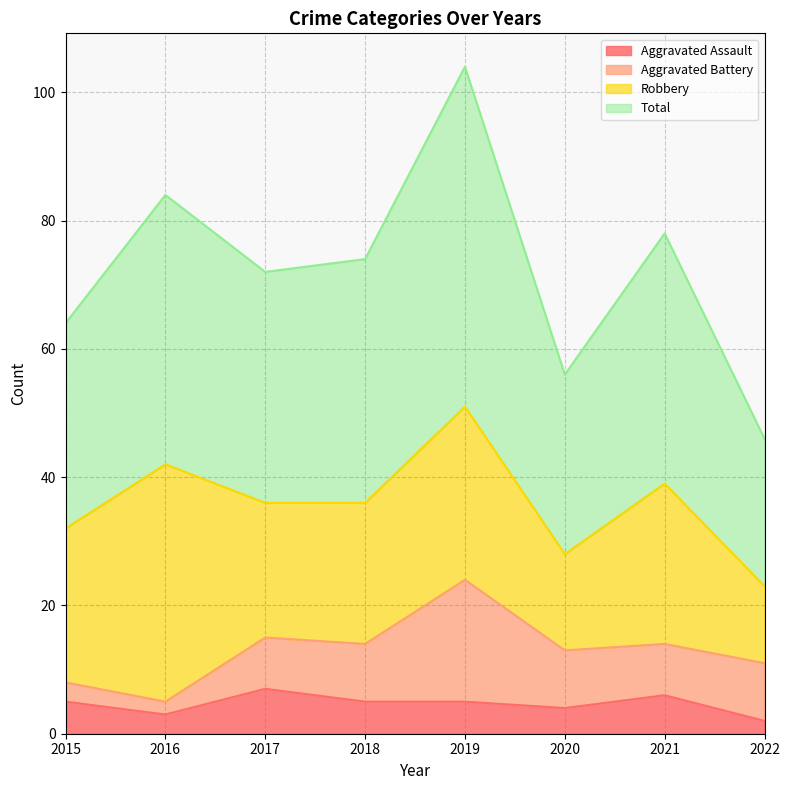

Which category has the lowest value across all series?

2022